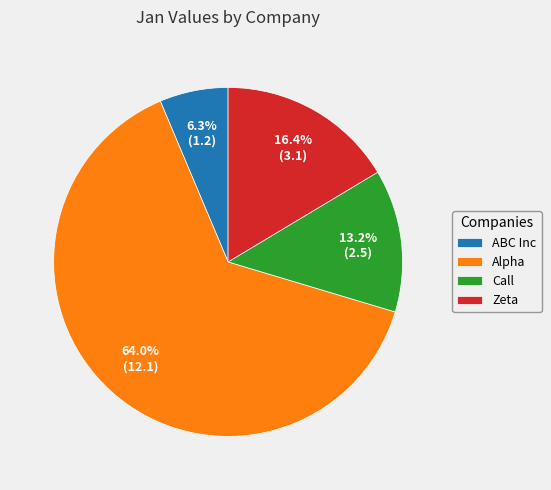

What is the smallest slice in the pie chart?

ABC Inc